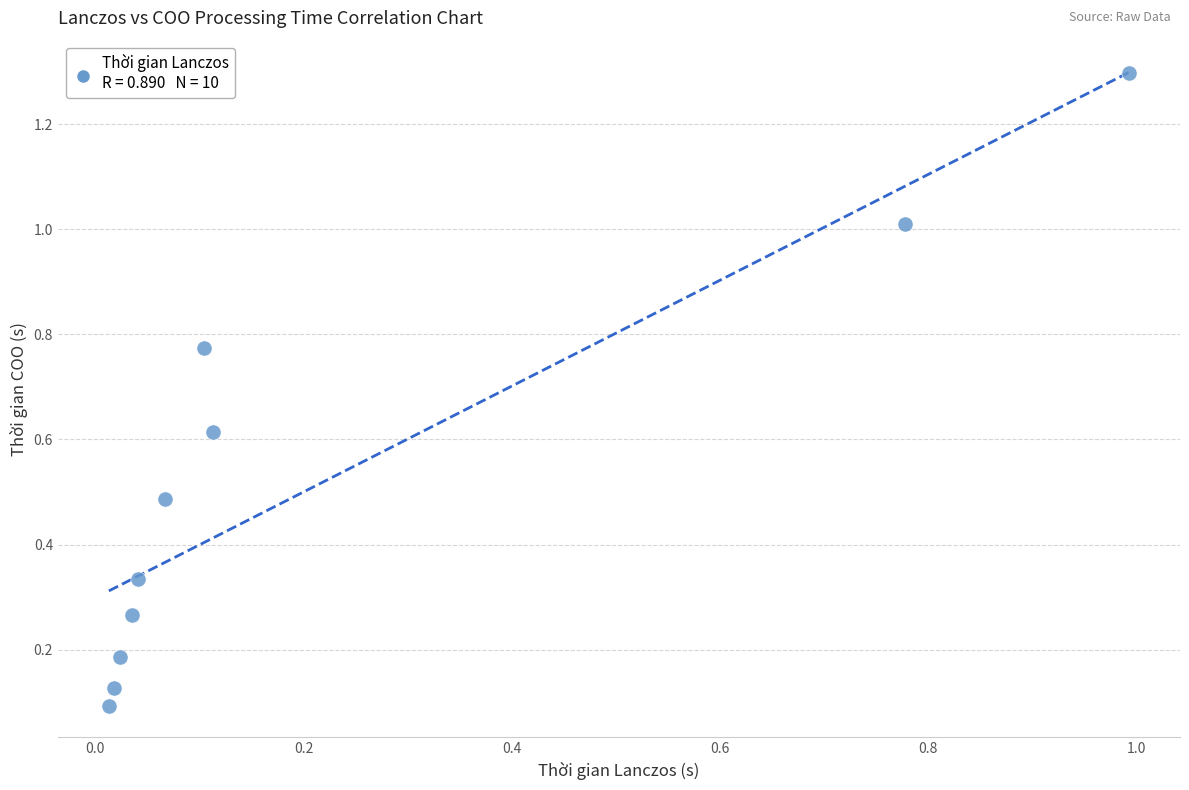

What is the average Y value?

0.5